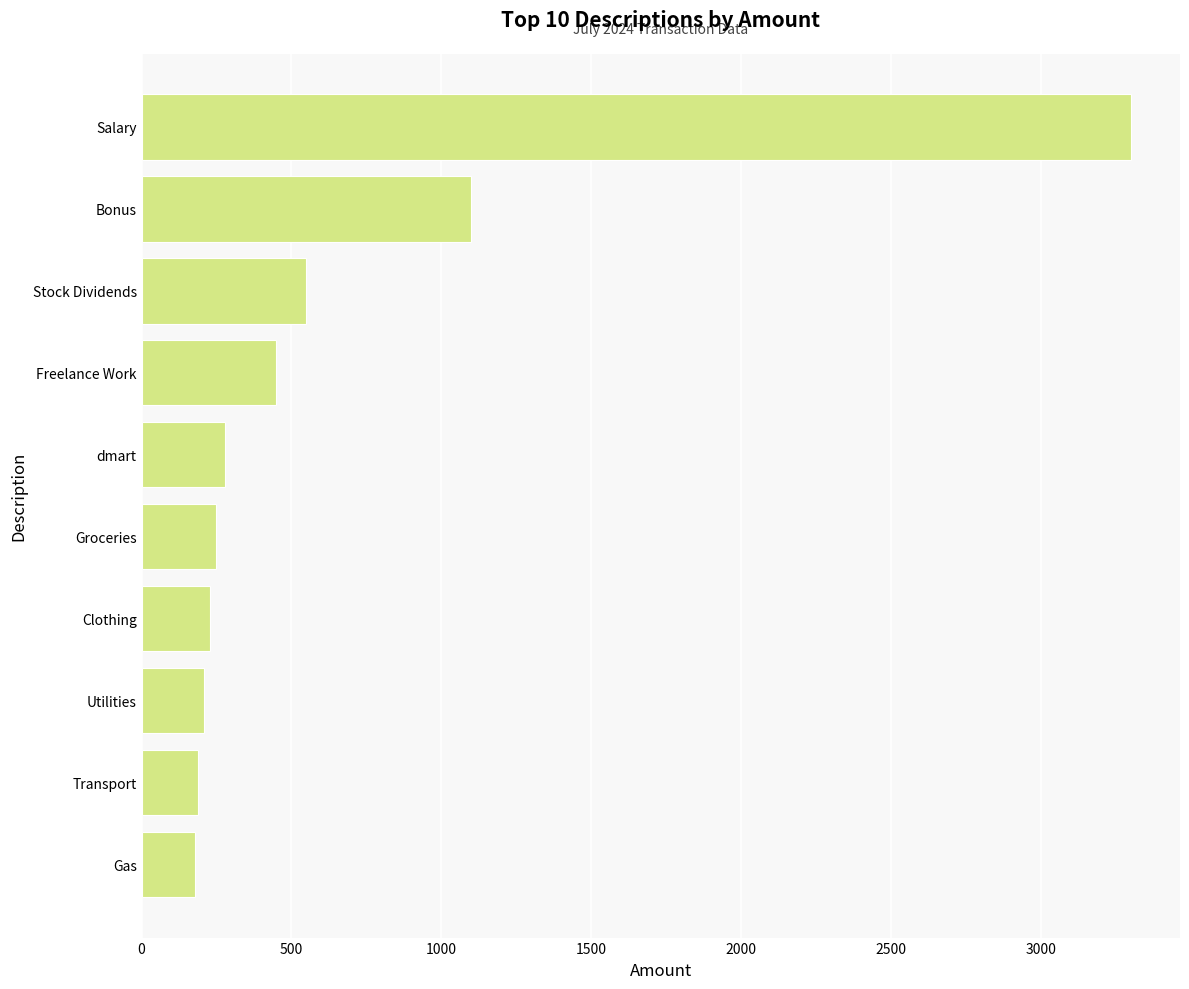

Where is the data nearest to the value 1740?

Bonus